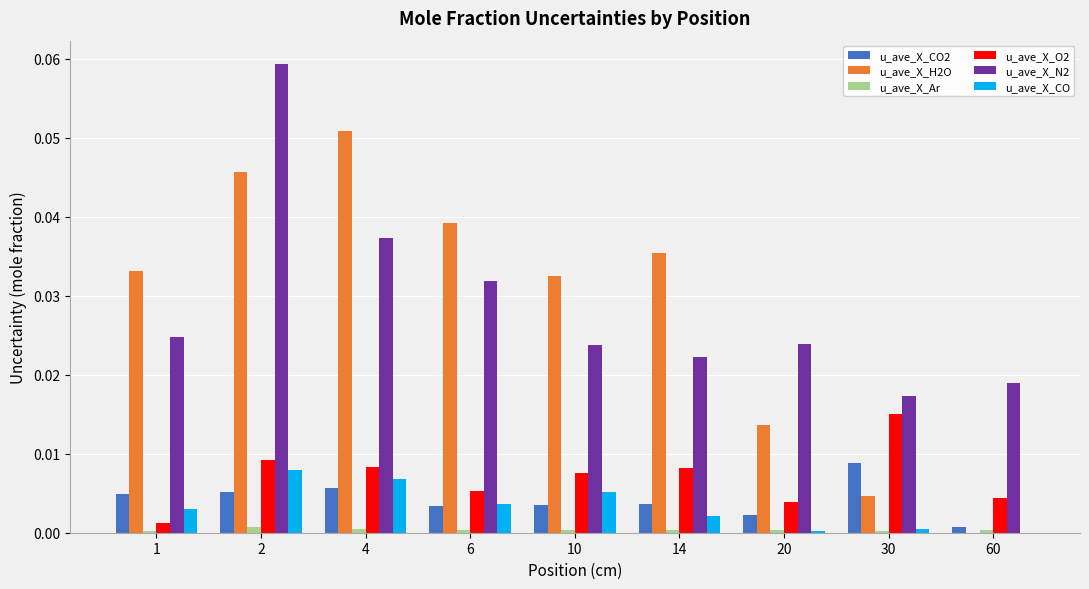

True or false: u_ave_X_CO2 has a value of 0.0 at 6.

True